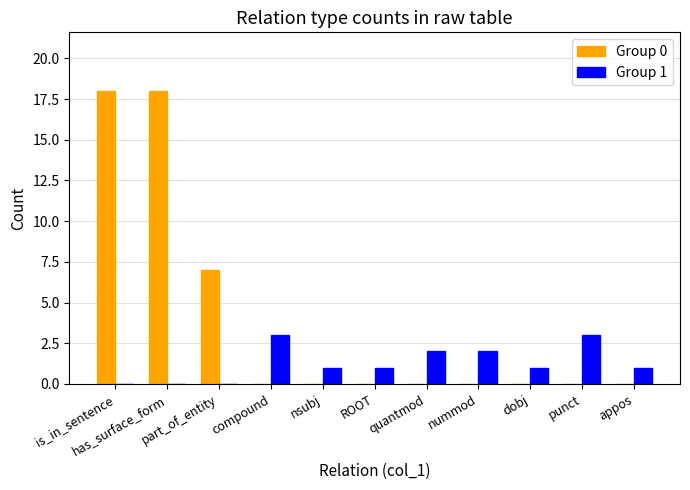

Count the number of categories in the chart.

11